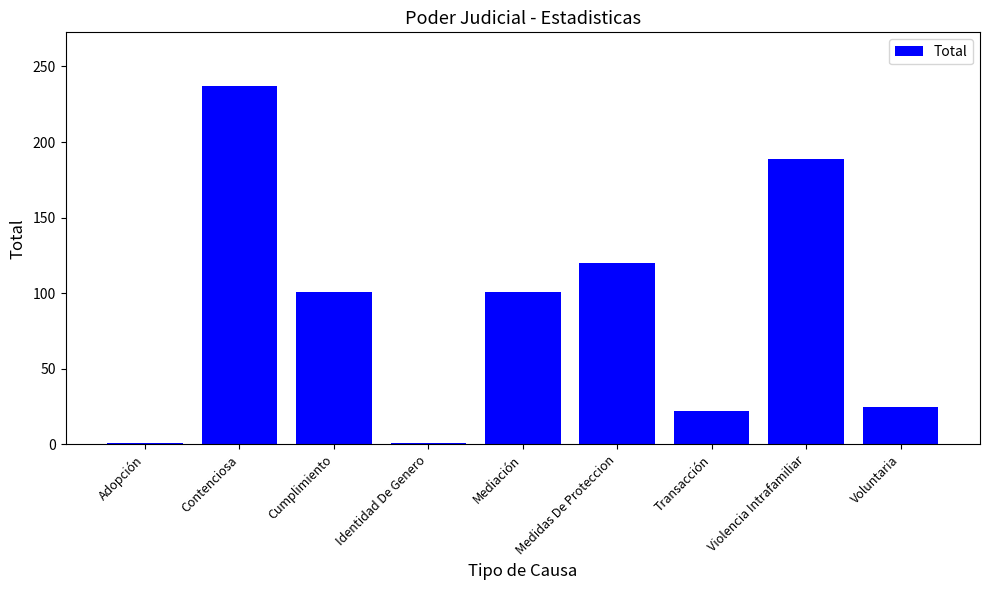

What is the approximate value at Identidad De Genero?

1